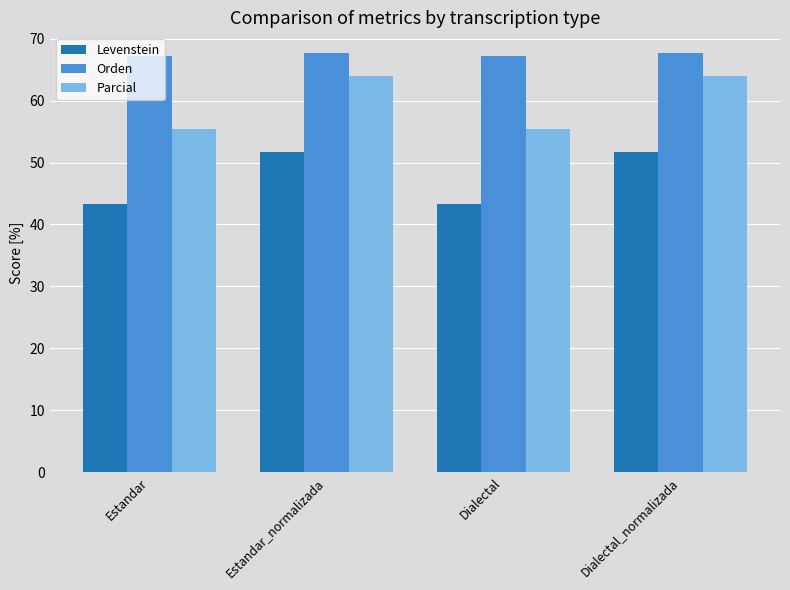

What is the average value of the Parcial series?

59.7